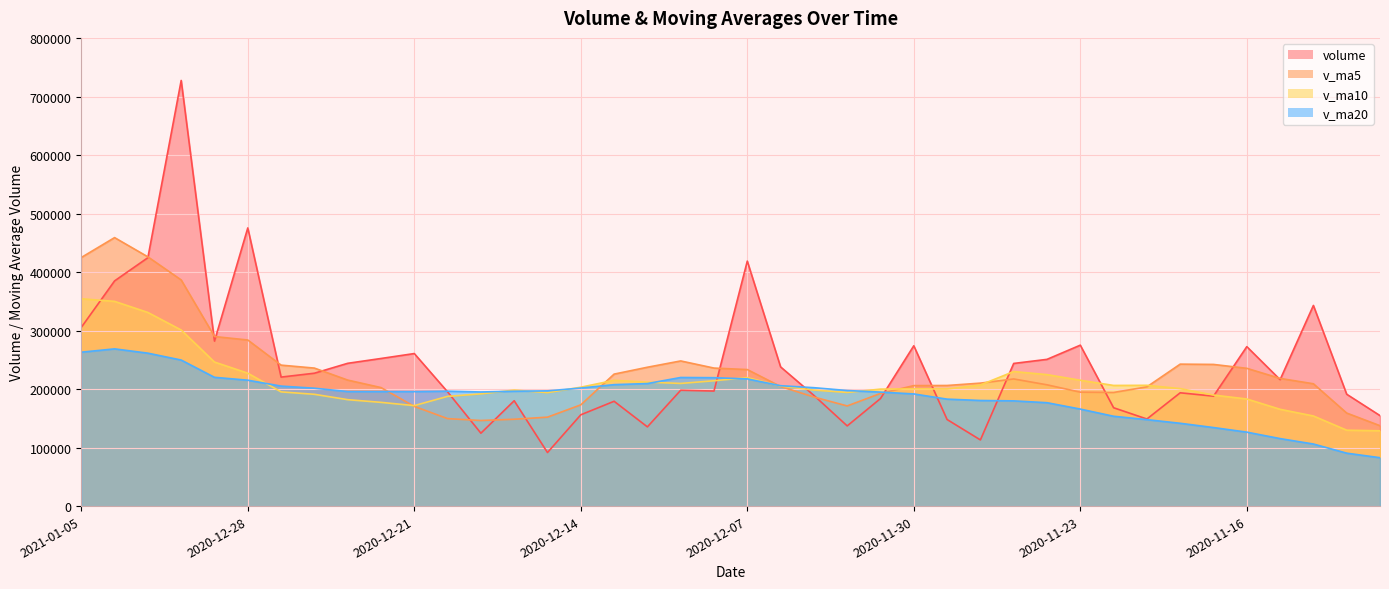

Count the number of data series in this chart.

4